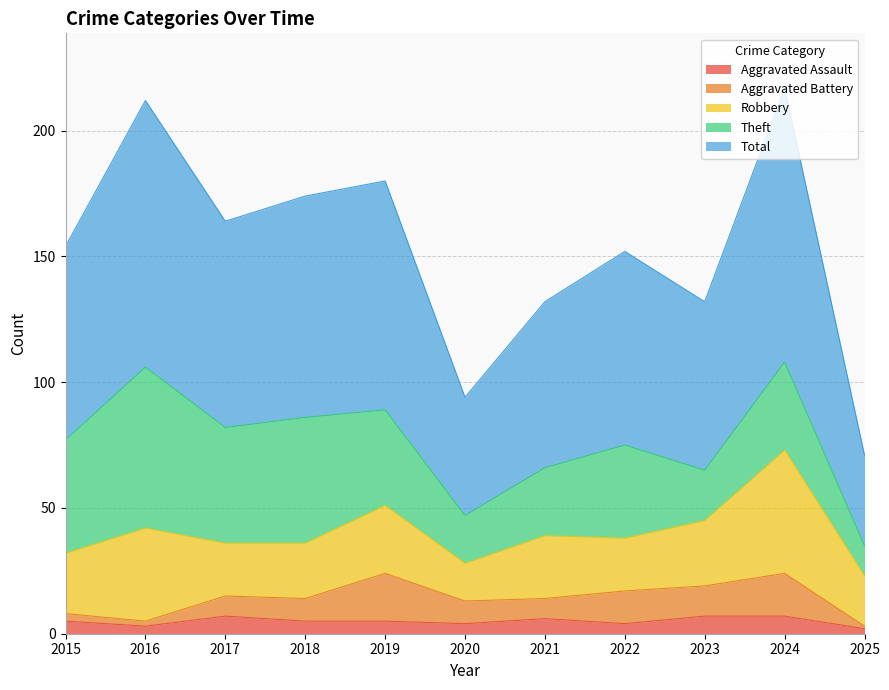

The Aggravated Battery series shows 9 at 2018. True or false?

True